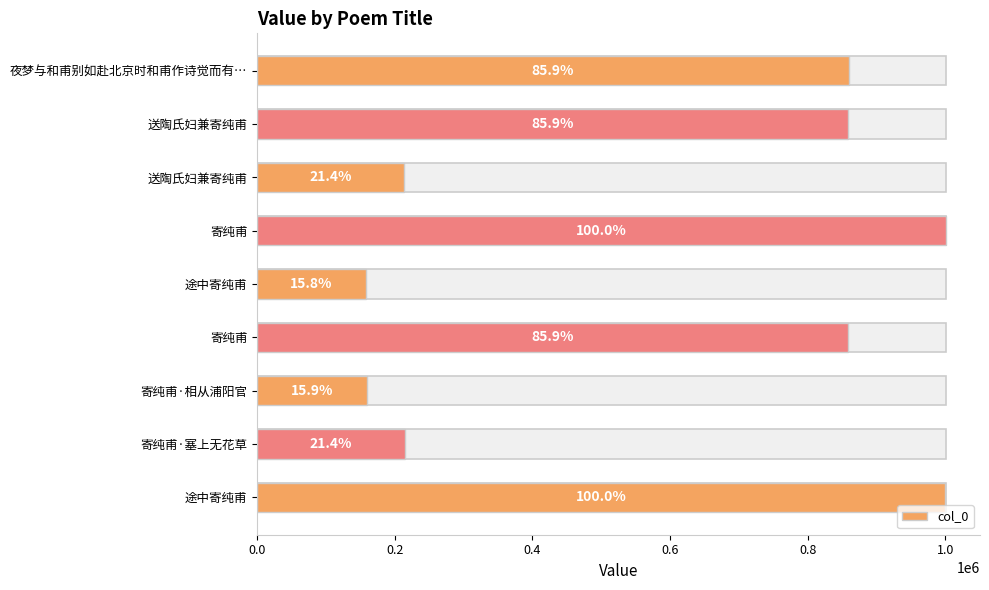

What is the sum of the values at 送陶氏妇兼寄纯甫 and 寄纯甫?

1072908